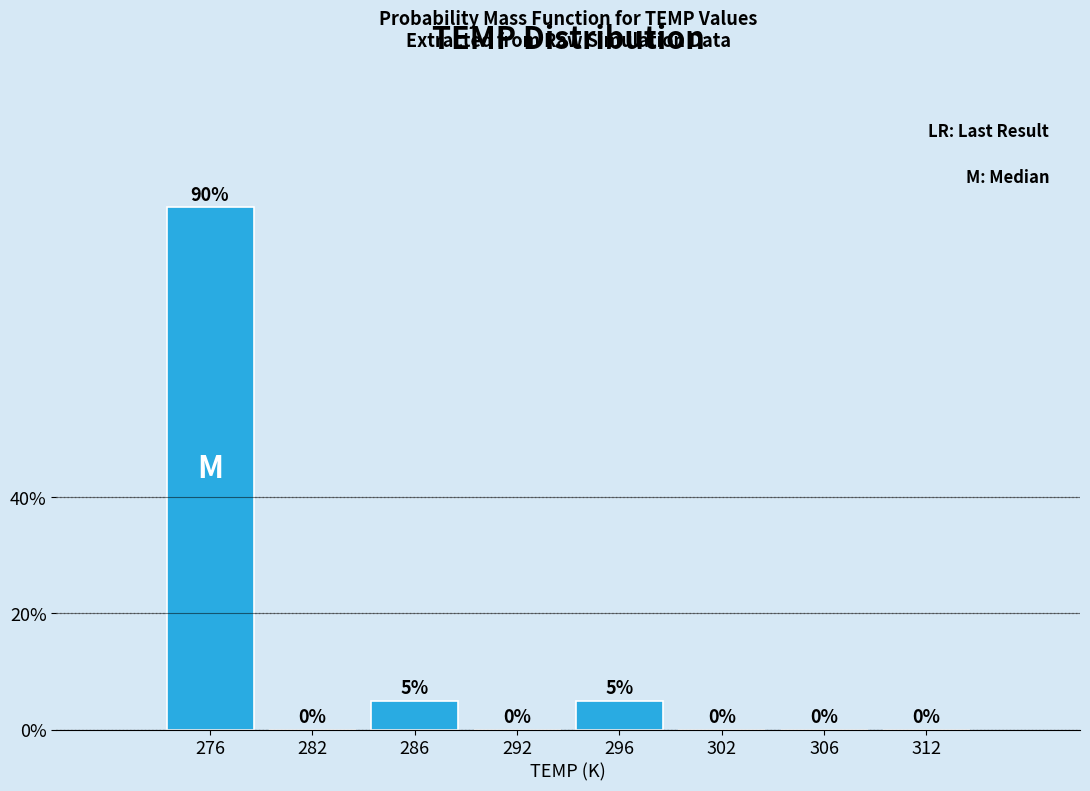

What is the height of the bar covering 284 to 289 on the x-axis?

5